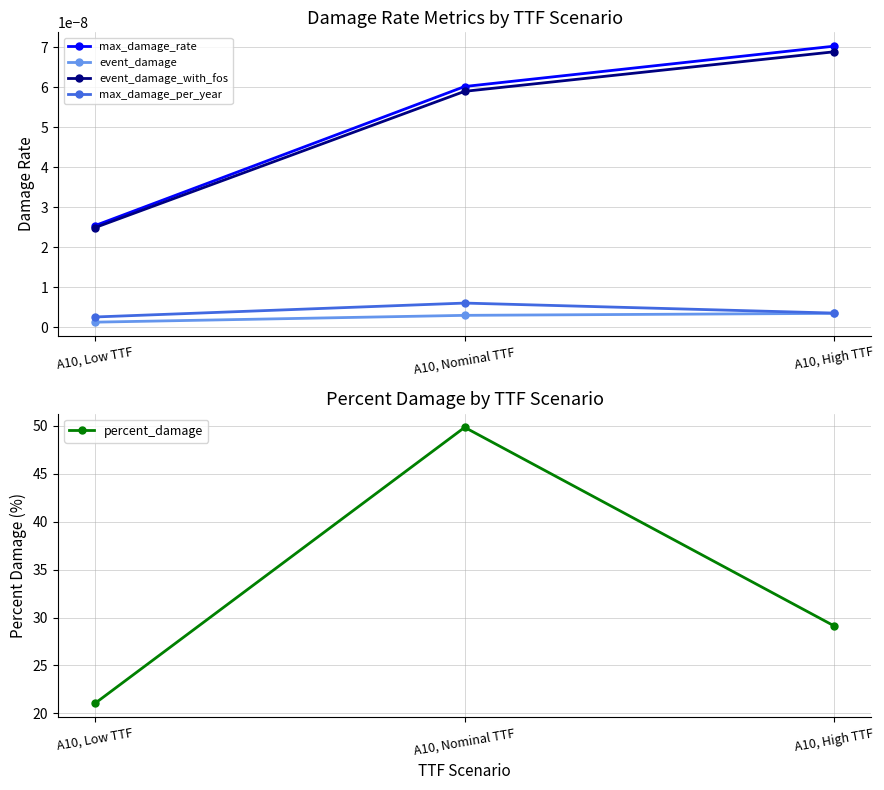

Is the value of percent_damage at A10, Nominal TTF greater than the value of event_damage_with_fos at A10, High TTF?

Yes